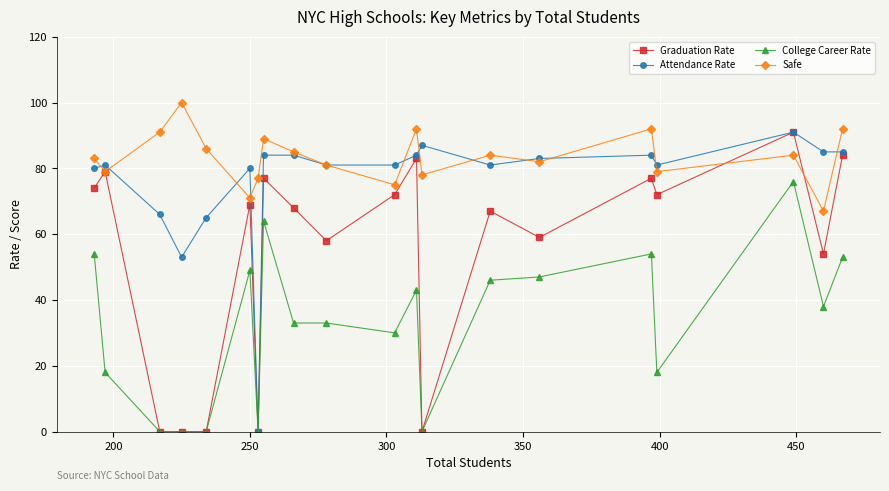

What is the value of the Graduation Rate point at the 8th from the left?

77